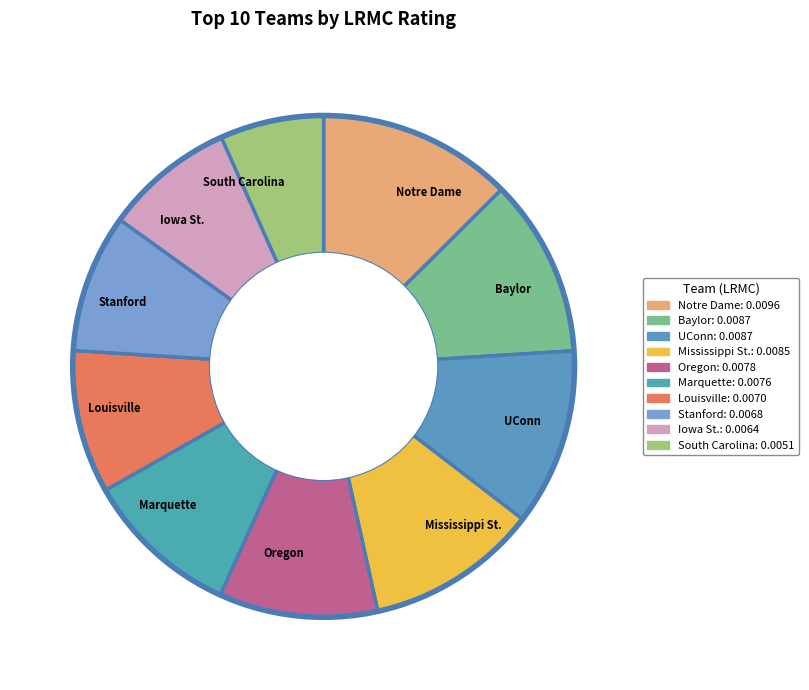

Is there any slice that represents more than half of the pie?

No